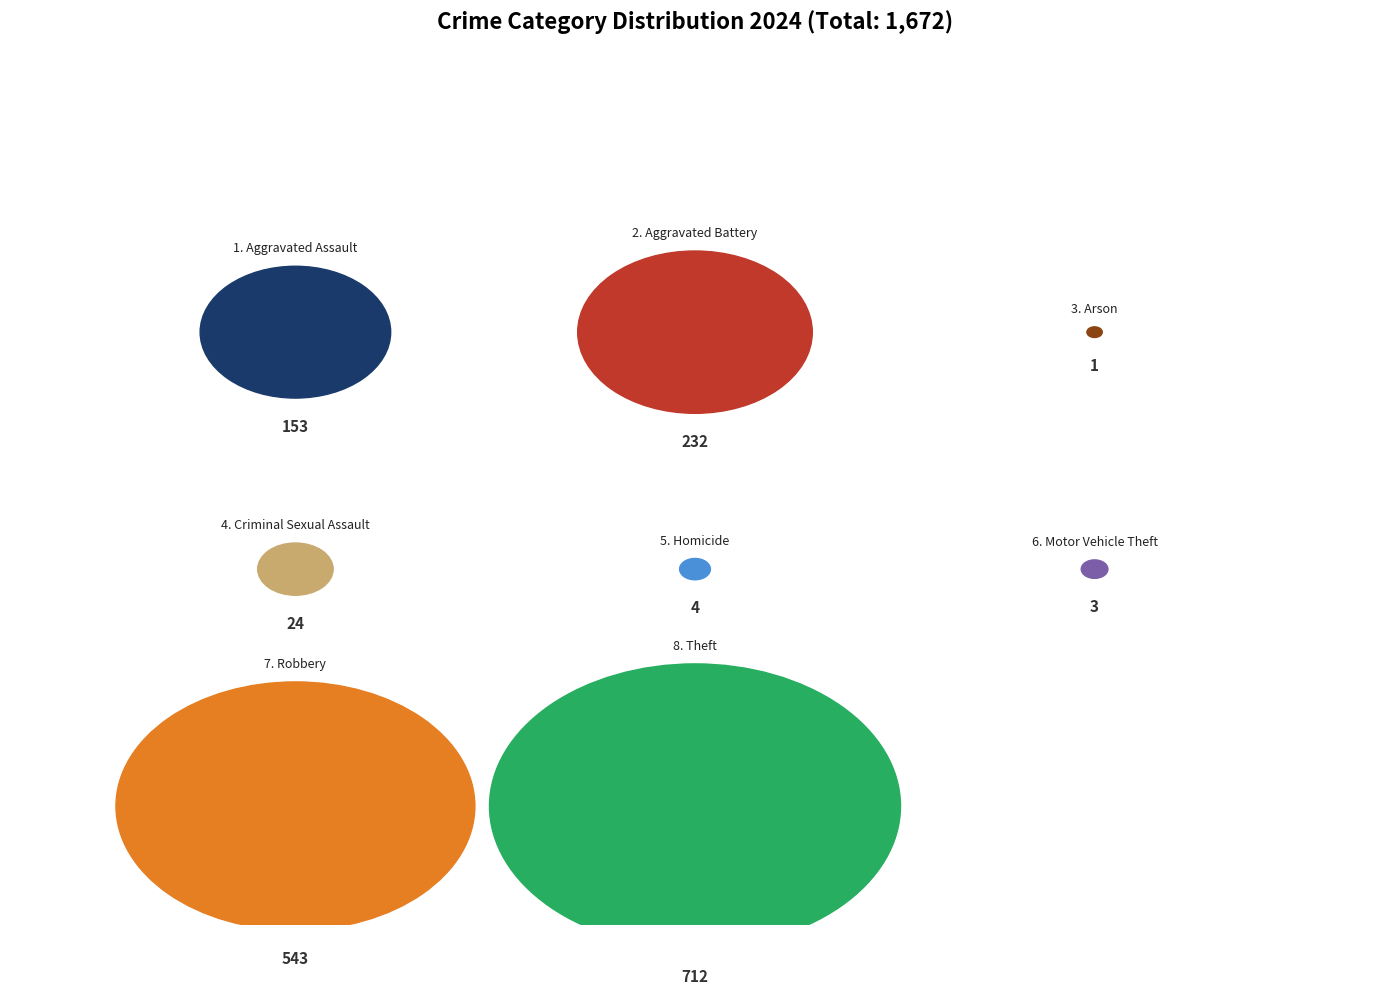

Rank the categories by value from highest to lowest.

Theft, Robbery, Aggravated Battery, Aggravated Assault, Criminal Sexual Assault, Homicide, Motor Vehicle Theft, Arson